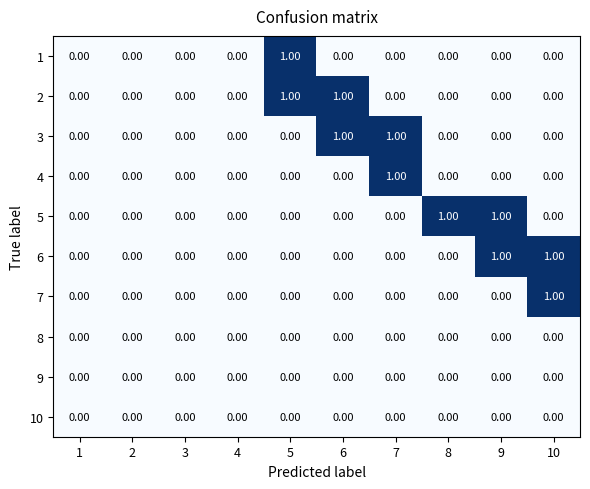

Is the value of 6 at 10 greater than the value of 3 at 10?

Yes